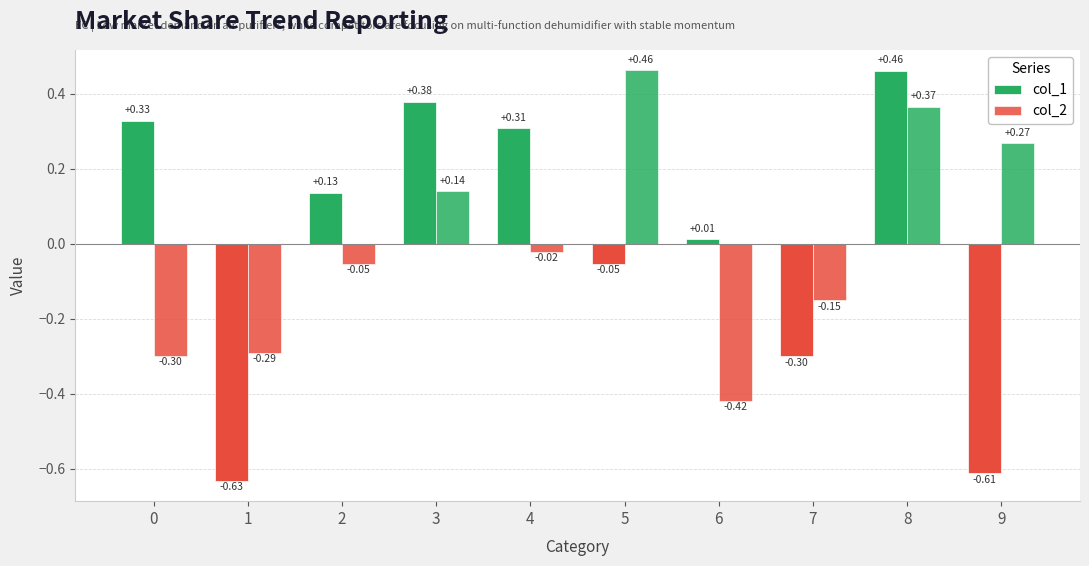

What is the total value across all series at 2?

0.1